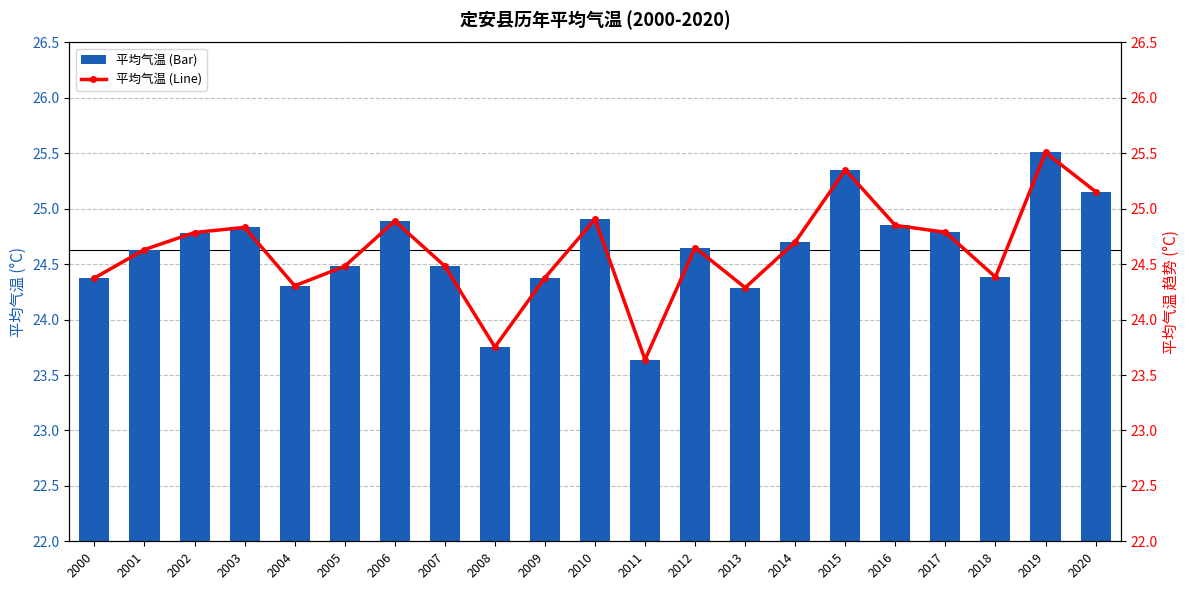

The 平均气温 (Line) series shows 25.2 at 2020. True or false?

True